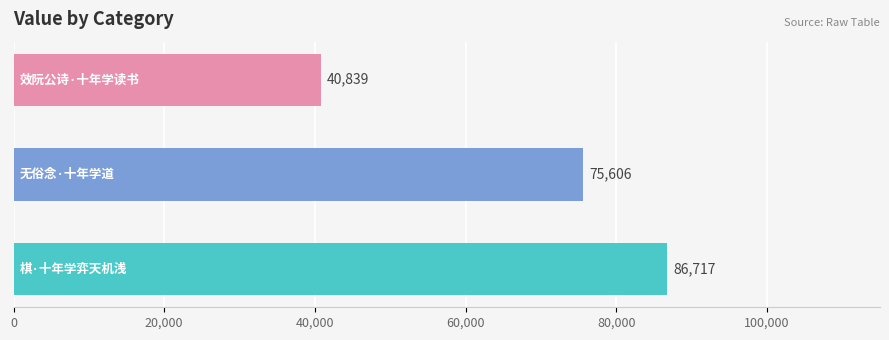

What is the minimum value shown in the chart?

40839